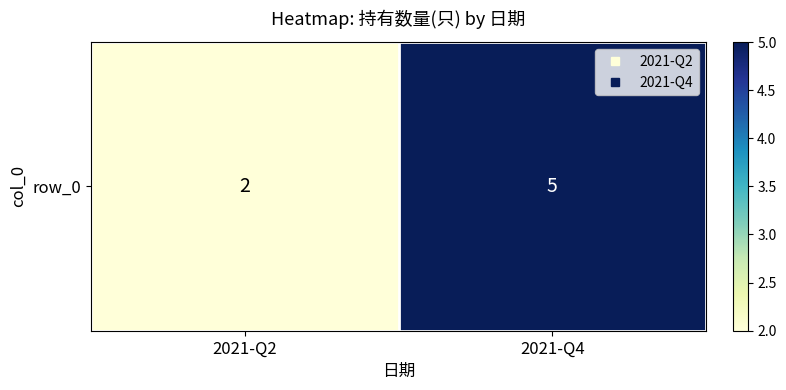

List the labels in order of value, largest first.

2021-Q4, 2021-Q2